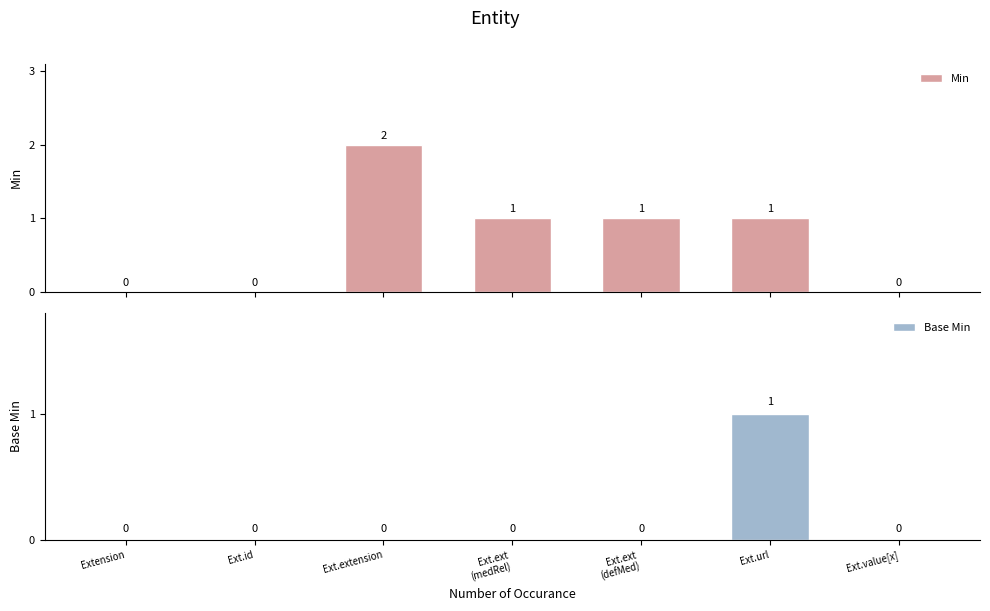

What are all the series names shown in the legend?

Min, Base Min